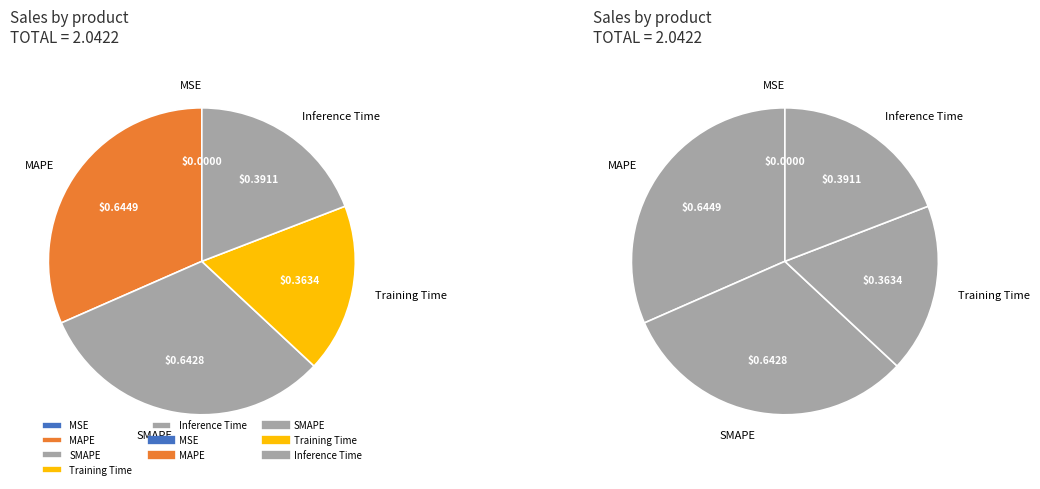

The Inference Time slice represents 5% of the pie. True or false?

False